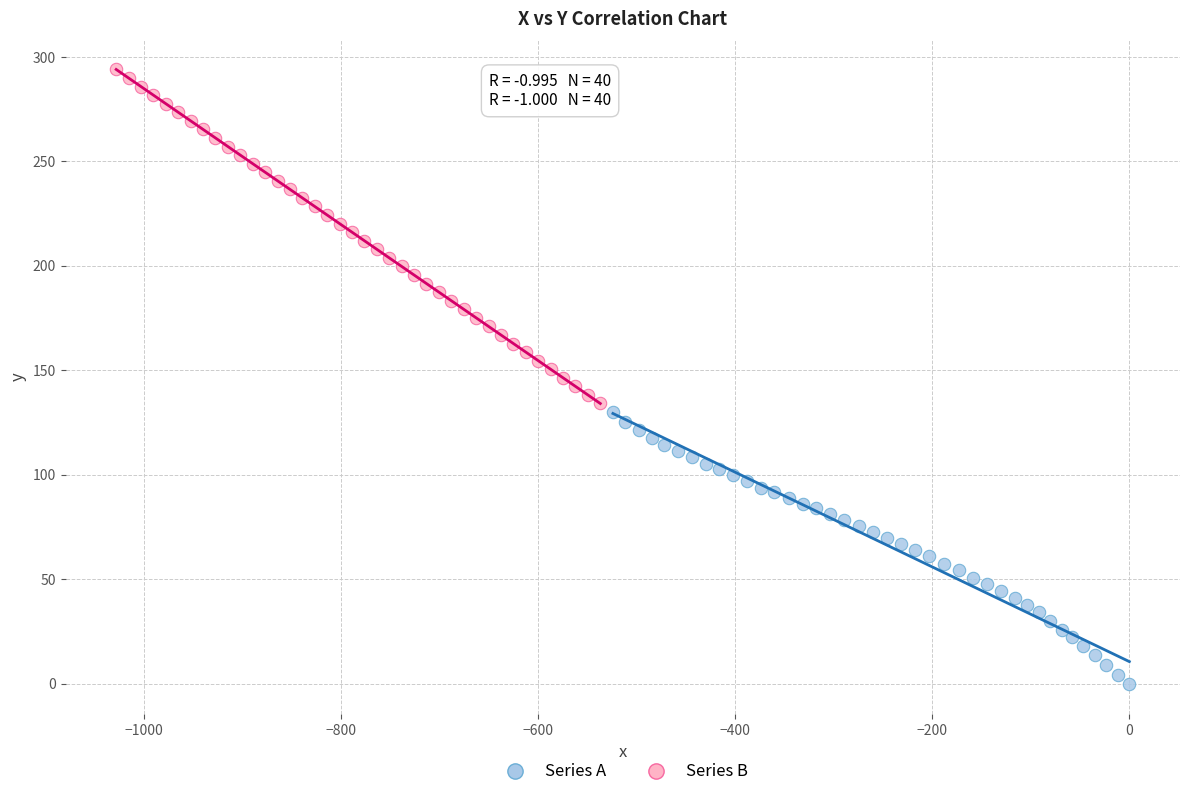

Which series has the widest spread of Y values?

Series B